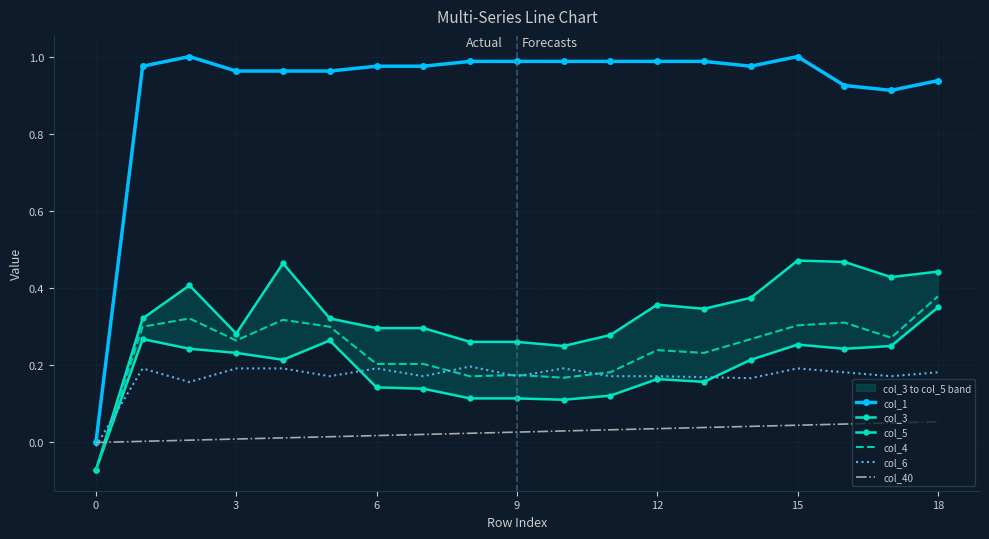

What is the total value across all series at 0?

-0.2